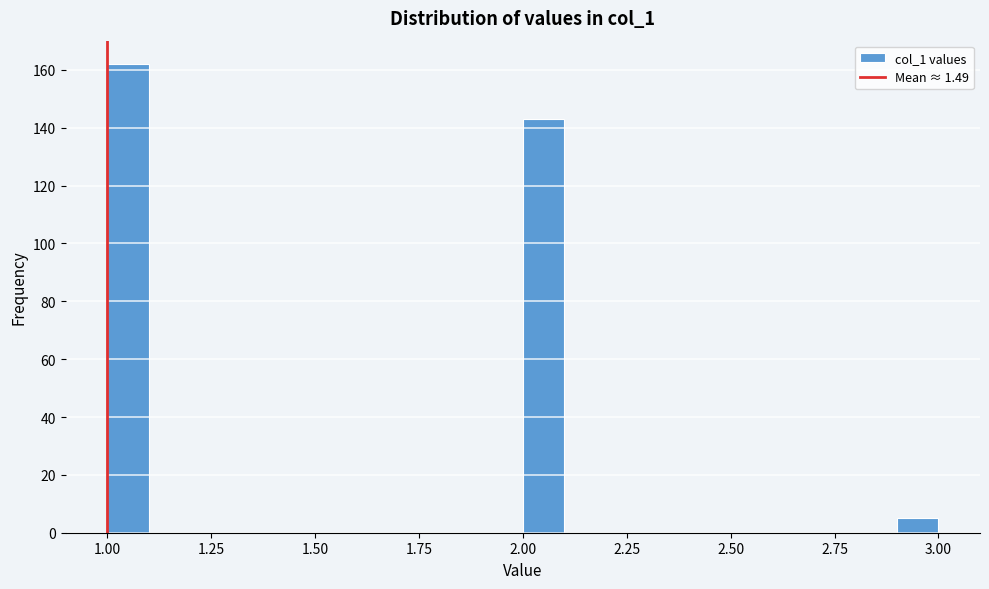

Around what value on the x-axis is the tallest bar? Give the approximate position of its centre, as read against the axis.

1.05